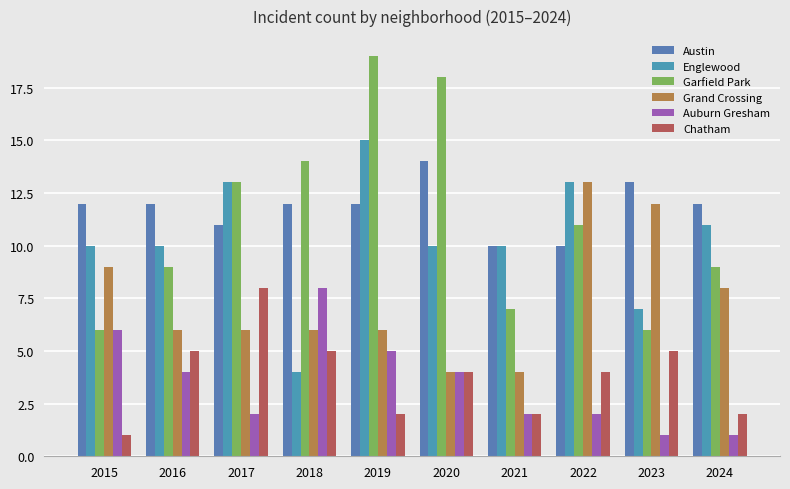

At which label does Garfield Park reach its peak?

2019